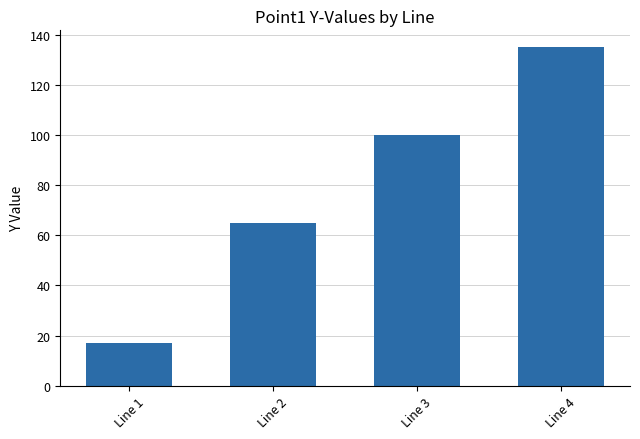

At which label is the value closest to 76?

Line 2